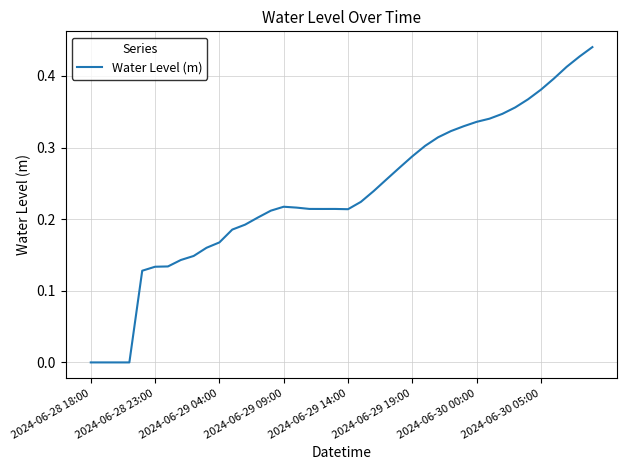

How many points are higher than both their immediate neighbors (excluding endpoints)?

2